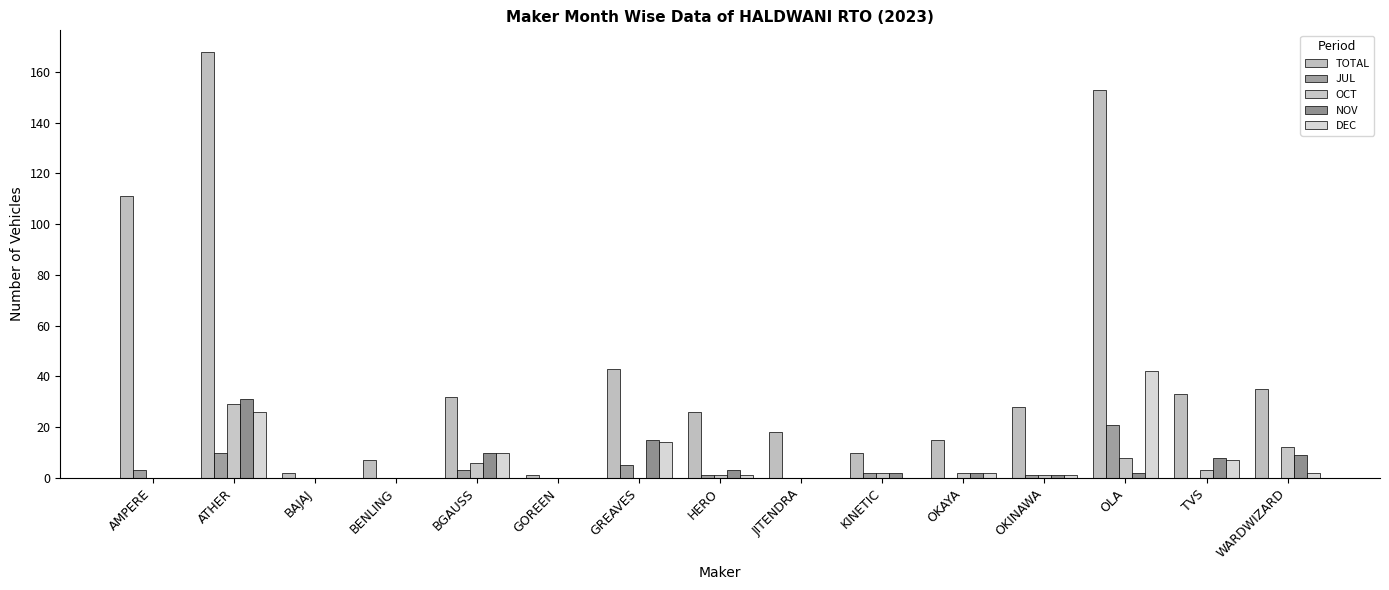

How many groups of bars are there?

15